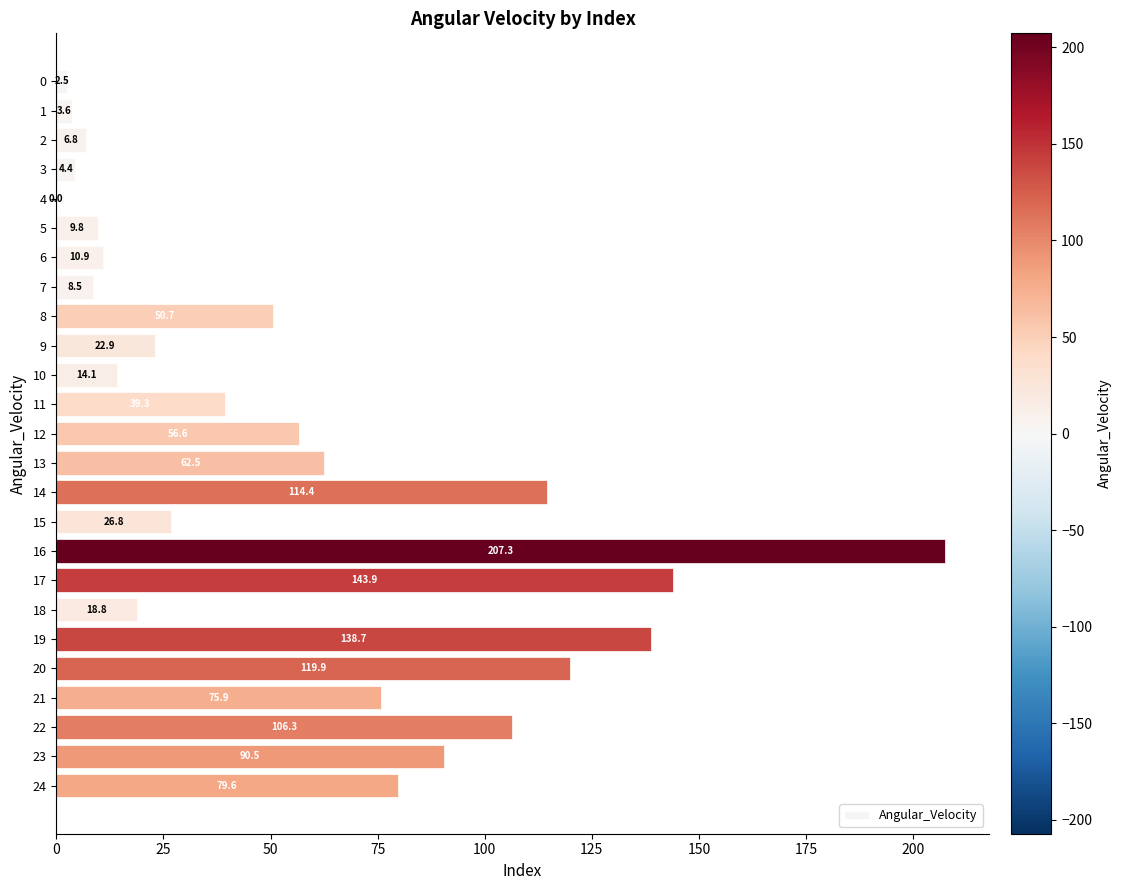

What is the change in value from 19 to 20?

-18.8